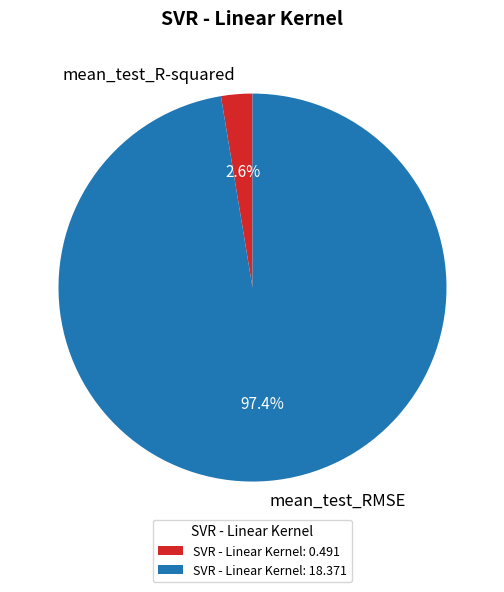

How many segments does this pie chart have?

2